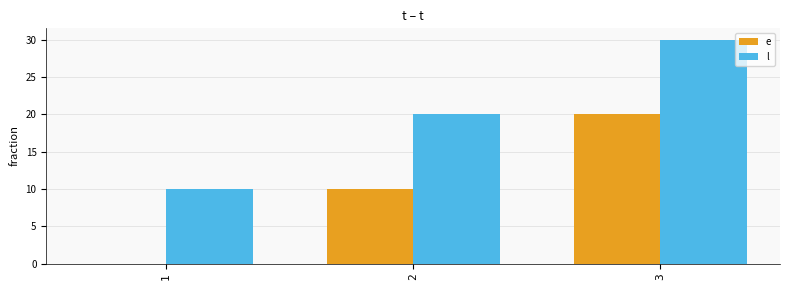

How many groups of bars are there?

3